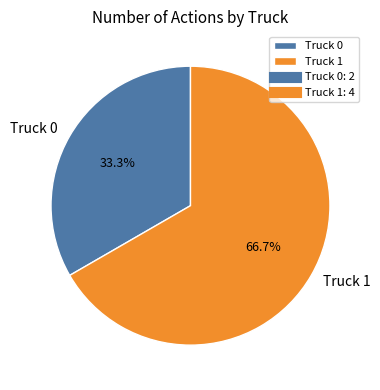

Which slice is the largest?

Truck 1